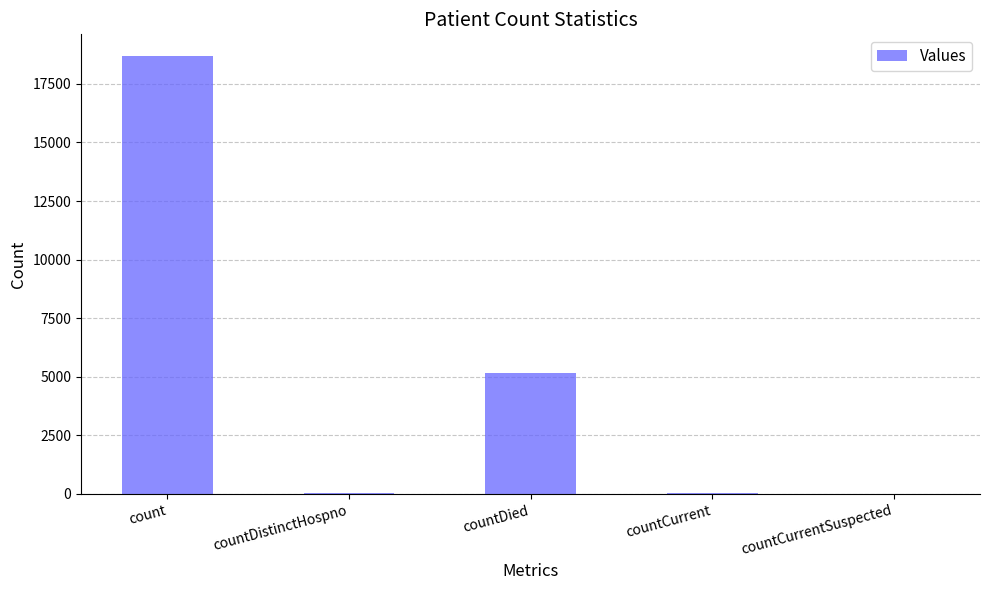

The chart shows a value of 18678 at count. True or false?

True